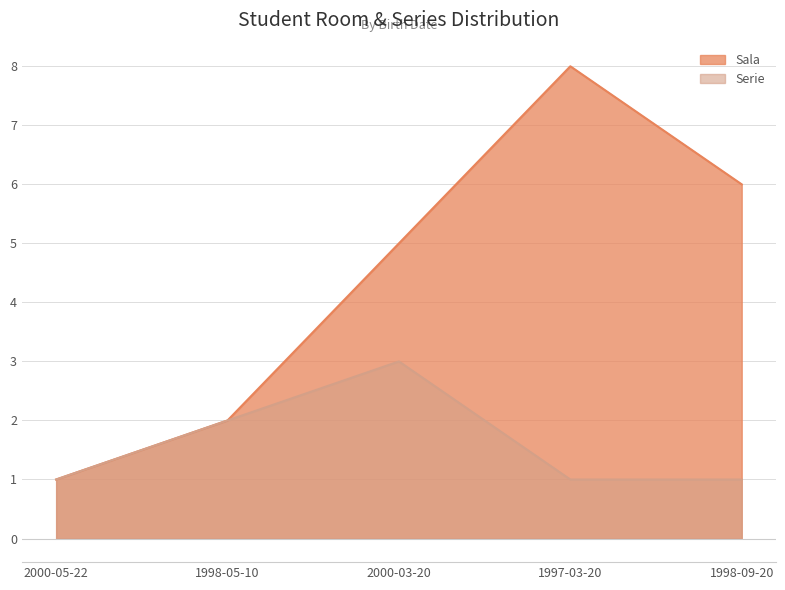

Which series has the largest range (max minus min)?

Sala